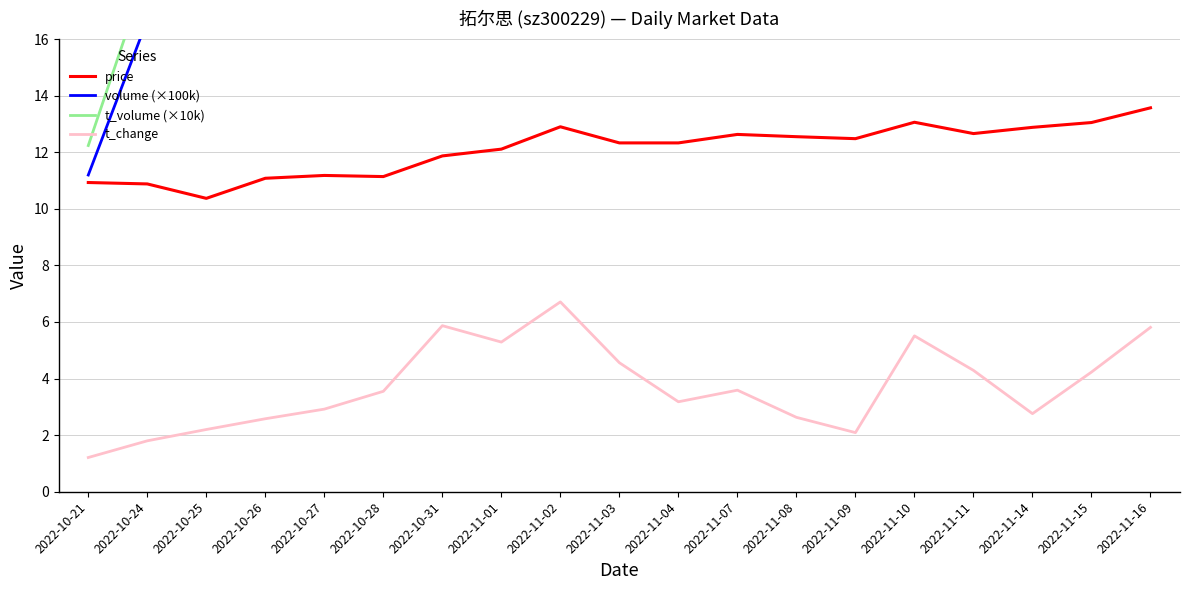

The price series shows 8.3 at 2022-10-31. True or false?

False